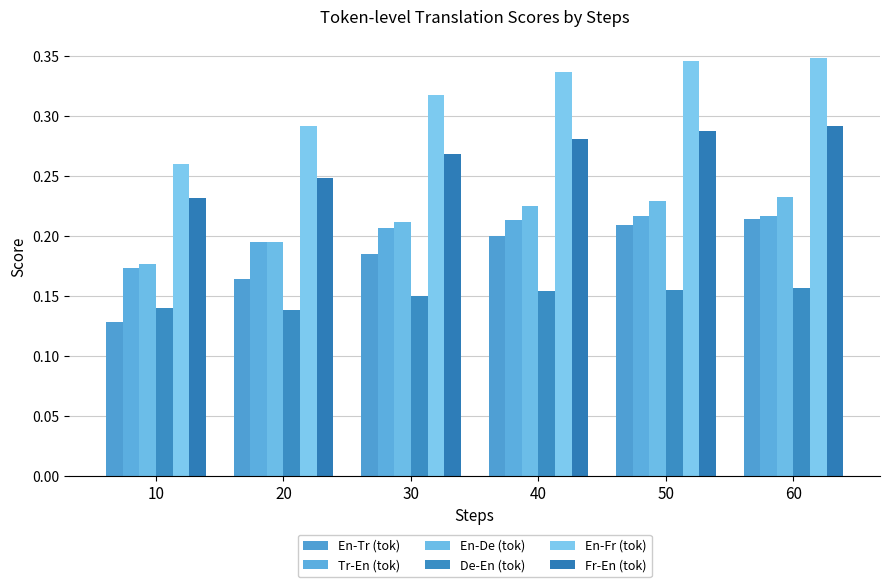

Where is Tr-En (tok) nearest to the value 0?

10